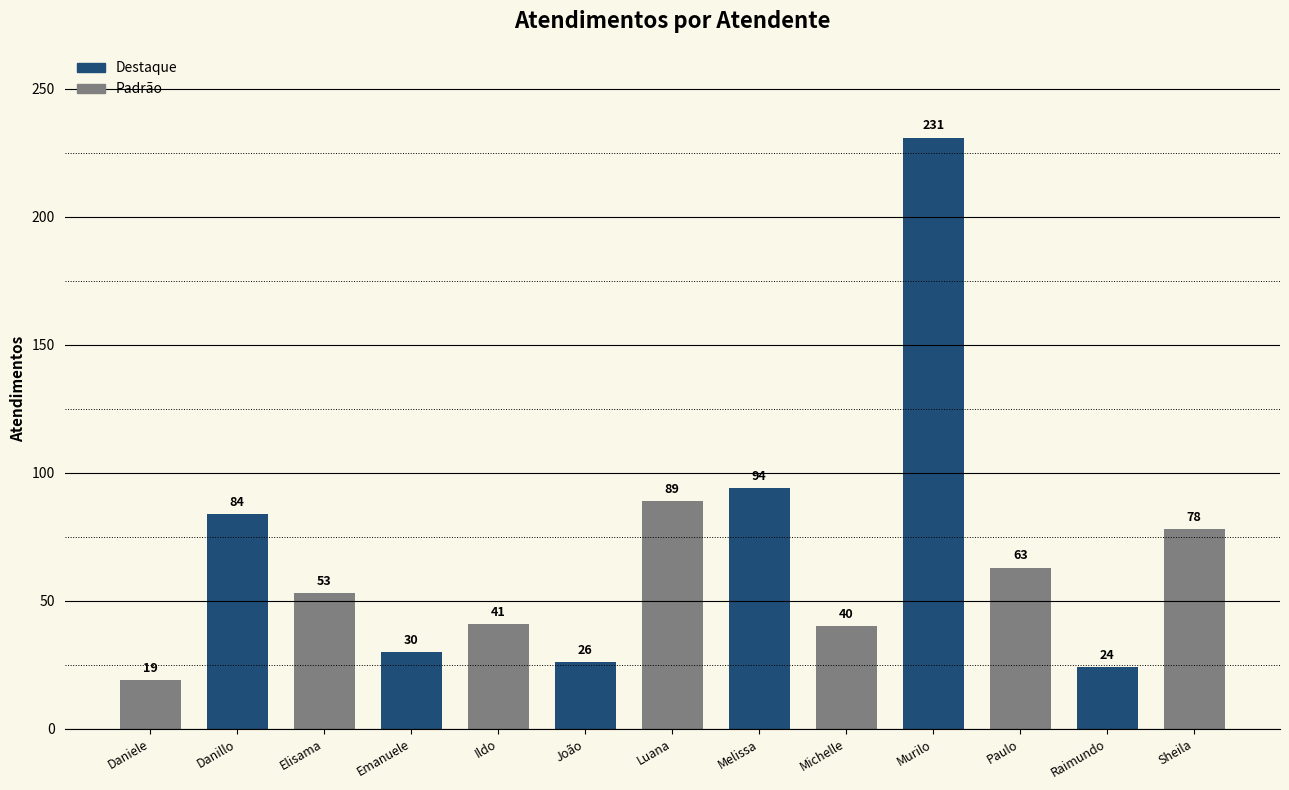

Reading left to right, transcribe all the data shown in this chart.

Daniele=19	Danillo=84	Elisama=53	Emanuele=30	Ildo=41	João=26	Luana=89	Melissa=94	Michelle=40	Murilo=231	Paulo=63	Raimundo=24	Sheila=78